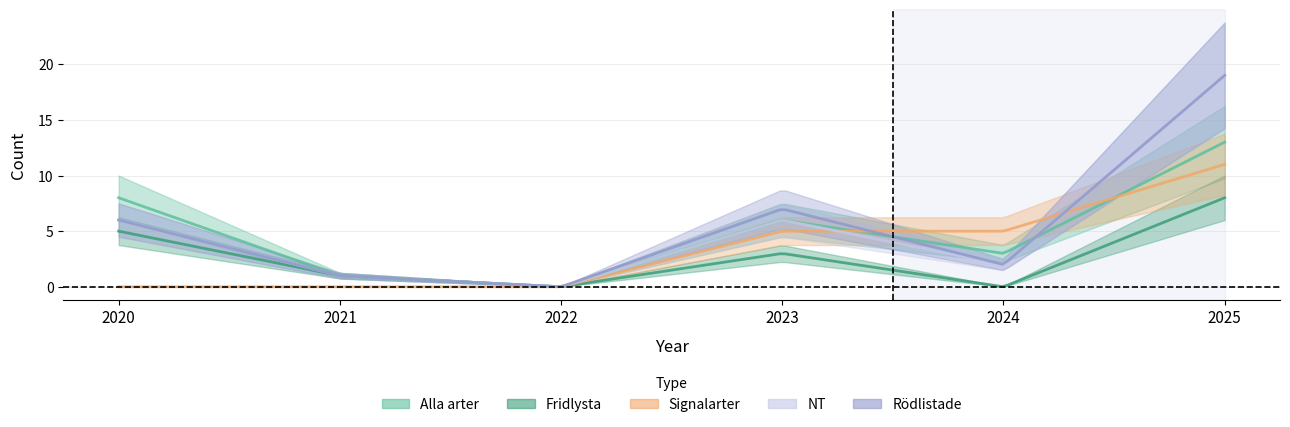

Rank the series at 2024 from highest to lowest value.

Signalarter, Alla arter, NT, Rödlistade, Fridlysta